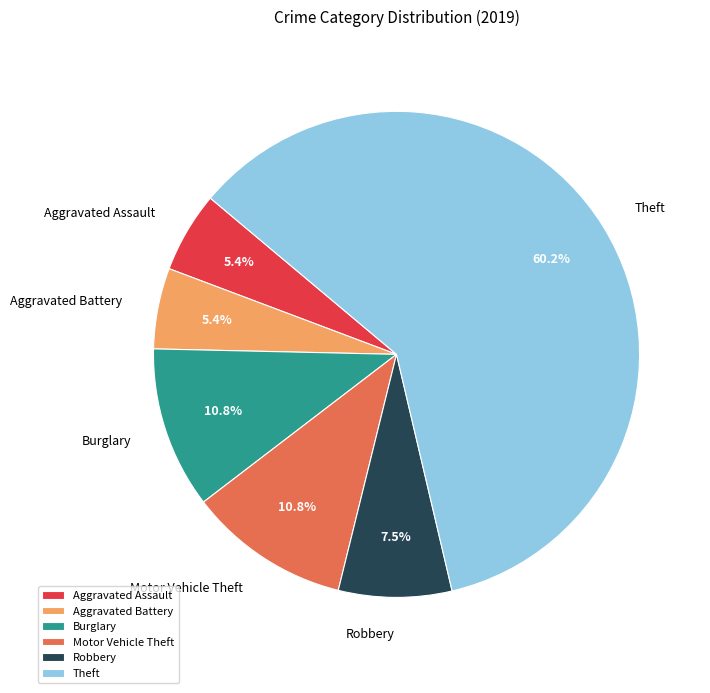

What portion of the pie excludes Burglary?

89.2%